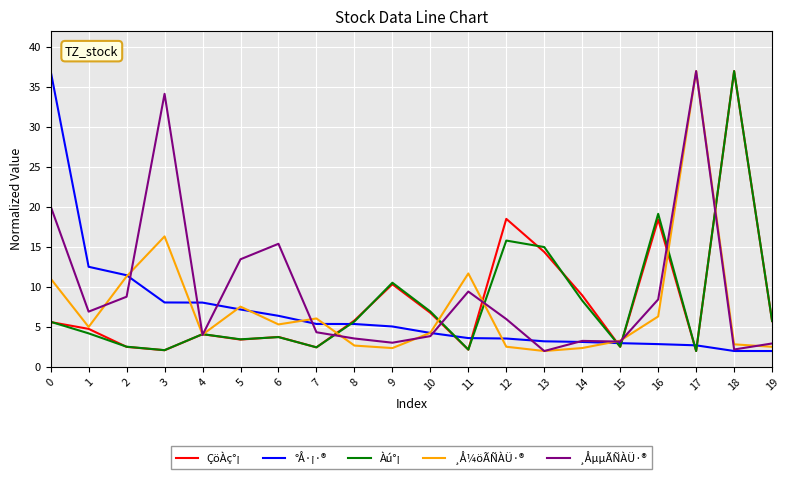

What are all the series names shown in the legend?

ÇöÀç°¡, °Å·¡·®, Àú°¡, ¸Å¼öÃÑÀÜ·®, ¸ÅµµÃÑÀÜ·®